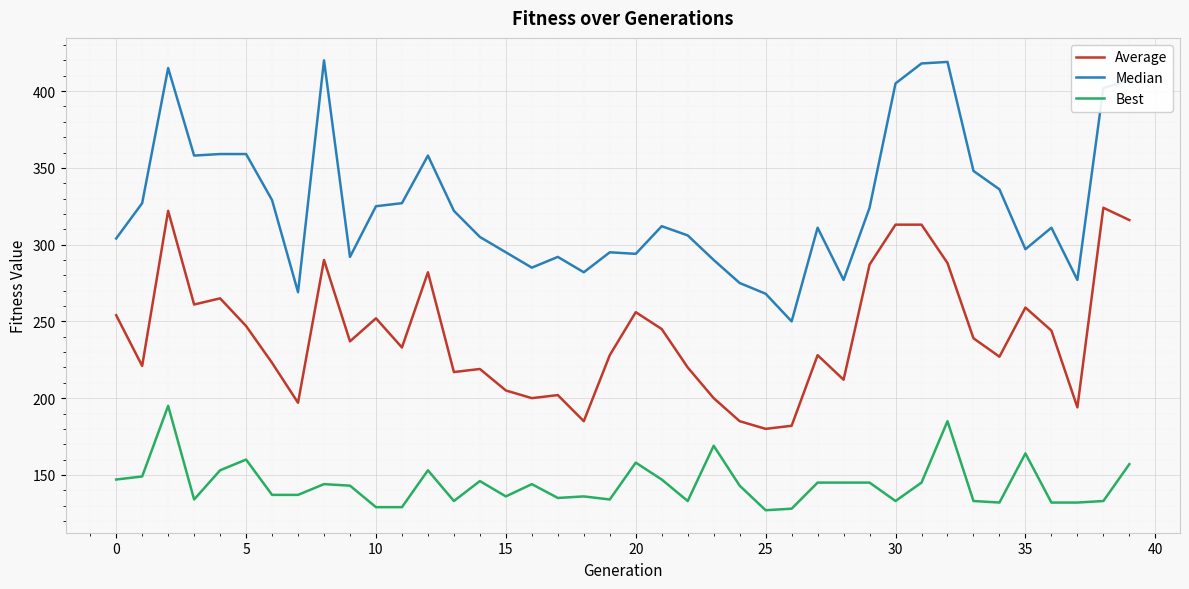

Which series has the largest total across all categories?

Median